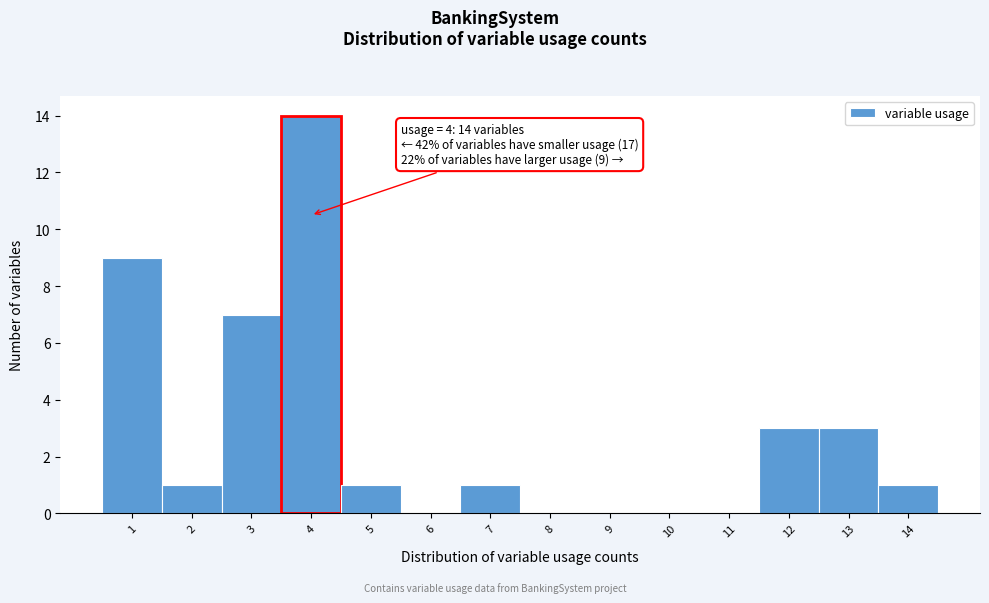

Which range on the x-axis has the tallest bar?

3.5 to 4.5